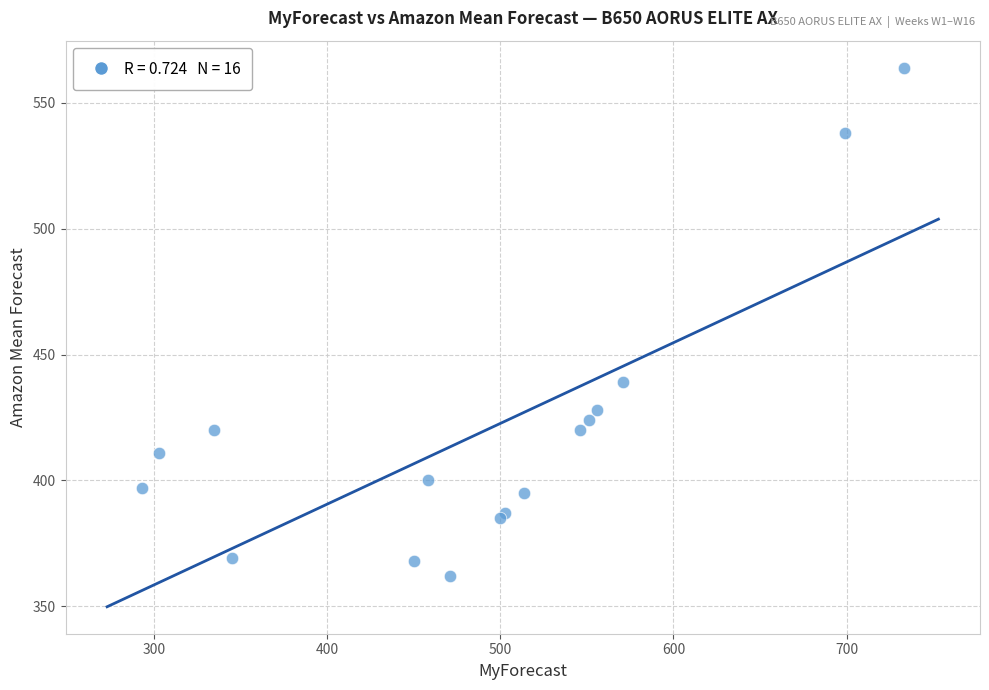

What Y value in the scatter plot is closest to 463?

439